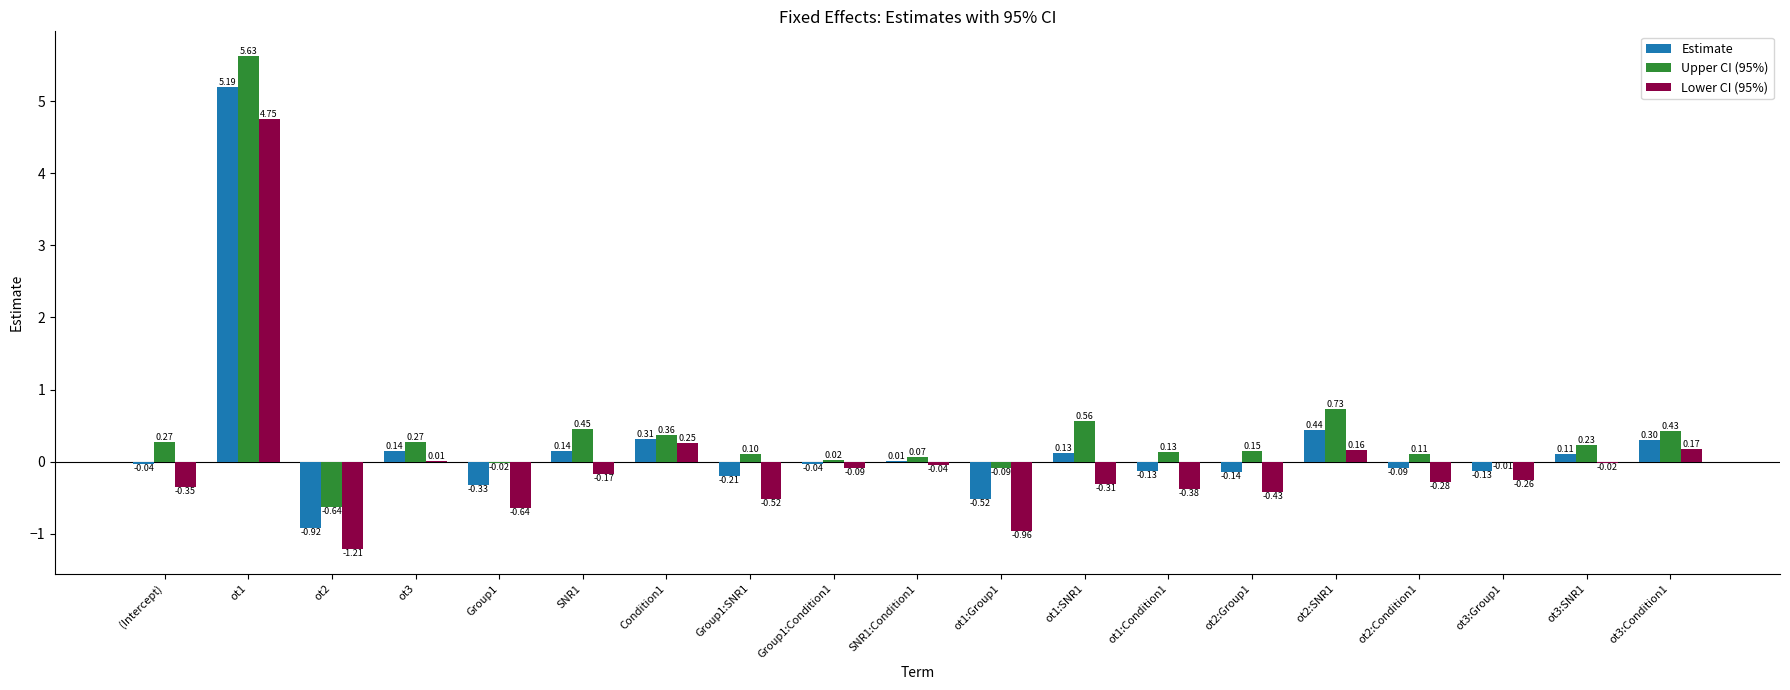

What is the highest value of the Estimate series?

5.2